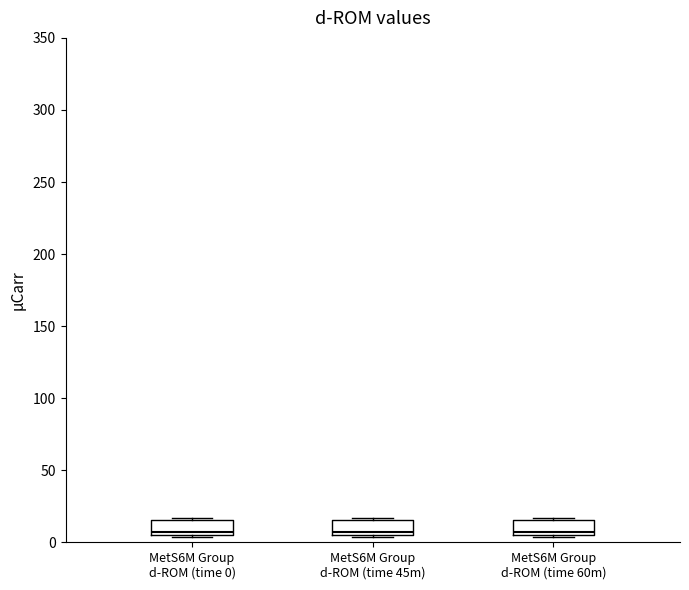

Where is the upper edge of the box for MetS6M Group d-ROM (time 45m) on the y-axis? The values are not printed on the chart, so give them approximately, as read against the axis.

15